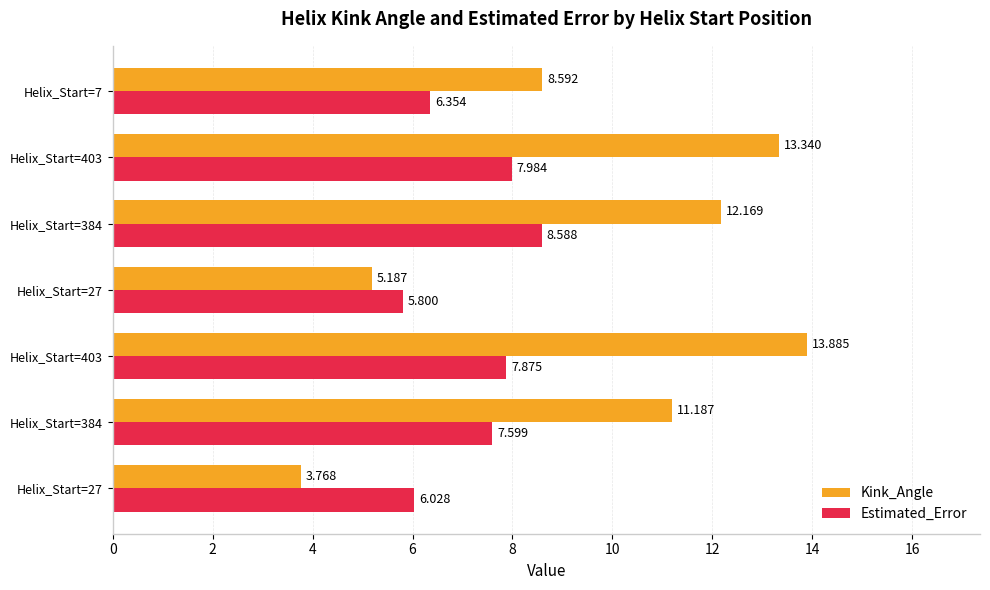

What are all the series names shown in the legend?

Kink_Angle, Estimated_Error